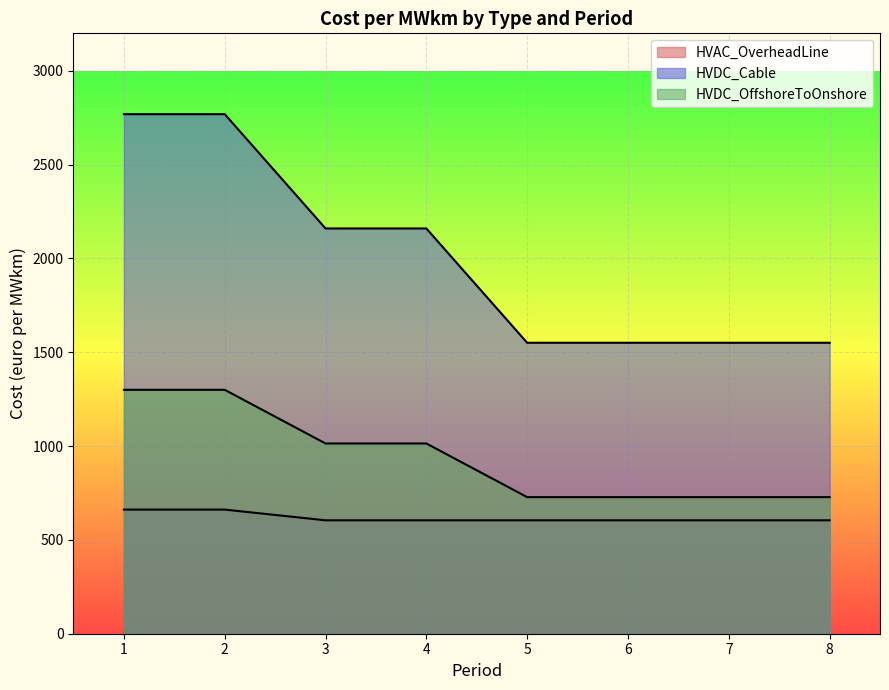

Read the HVDC_OffshoreToOnshore value at 8.

728.0